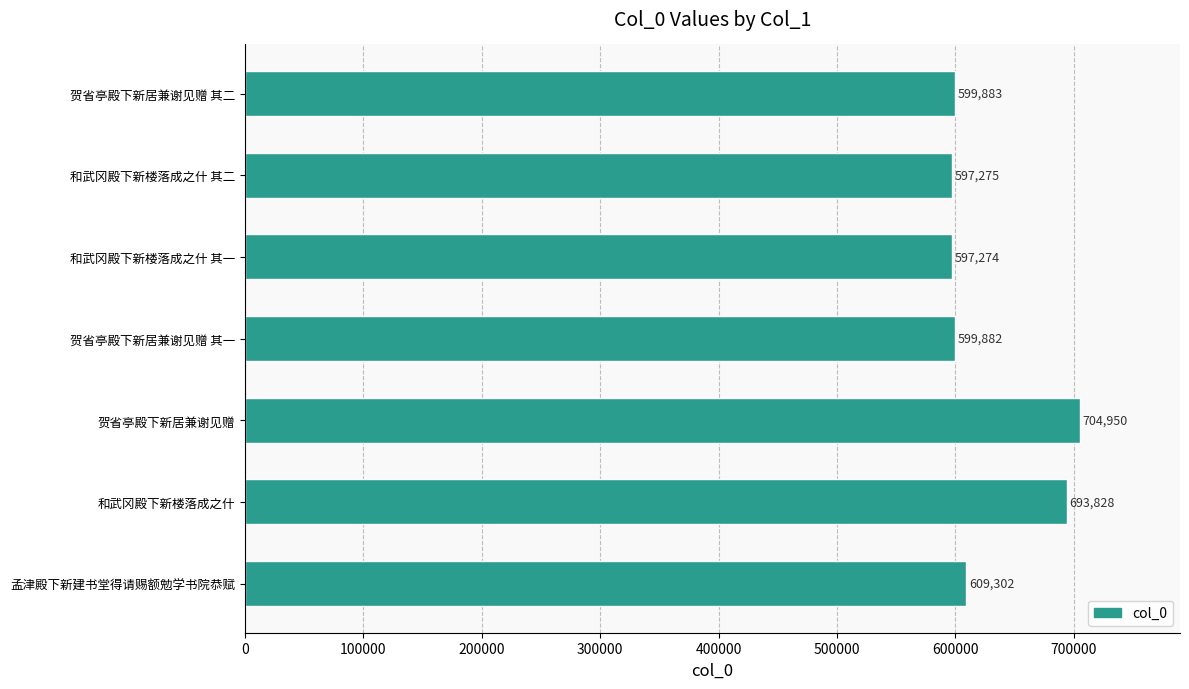

The value at 和武冈殿下新楼落成之什 is 232209. True or false?

False